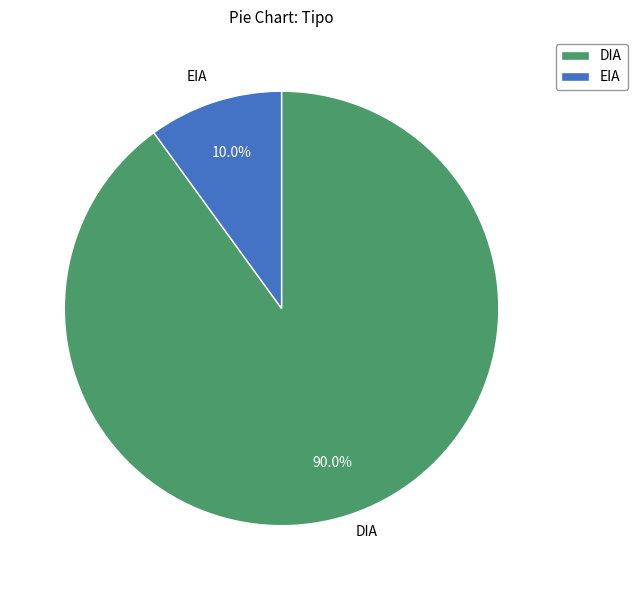

Which category accounts for the majority?

DIA